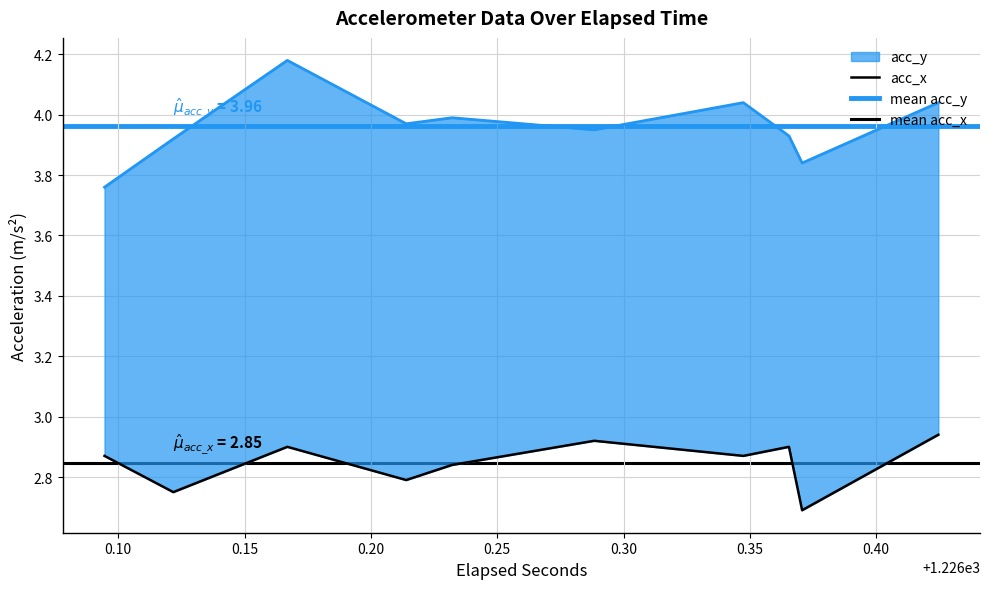

What is the greatest value displayed?

4.2